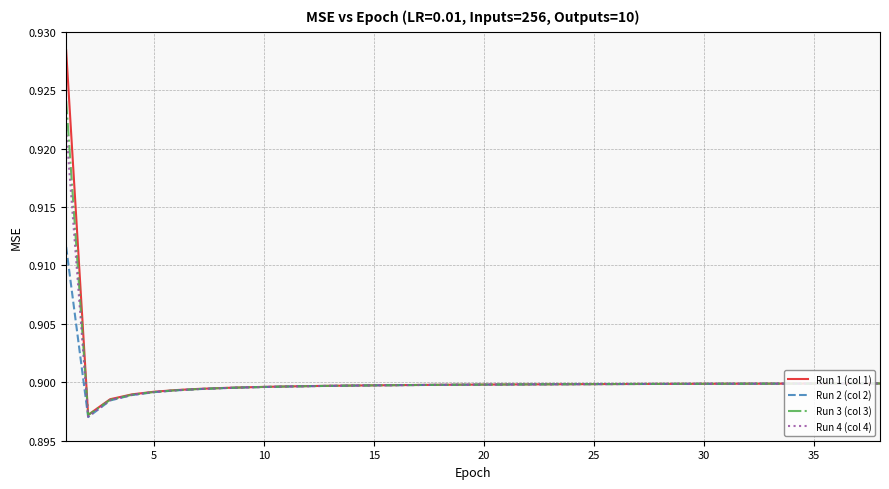

Which series has the widest spread of values?

Run 1 (col 1)